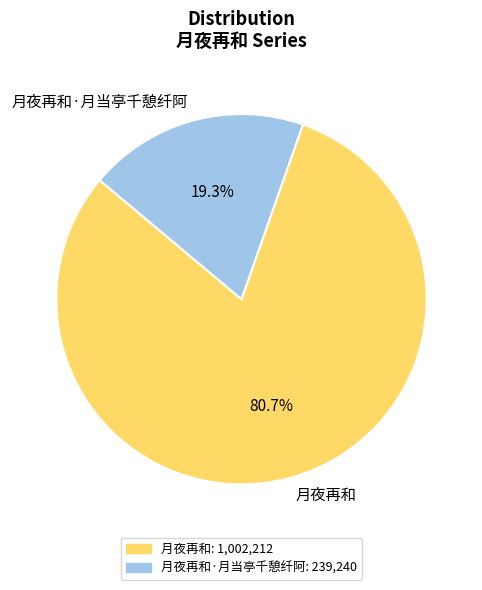

To the nearest percent, what is the difference between the largest and smallest slice percentages?

61%